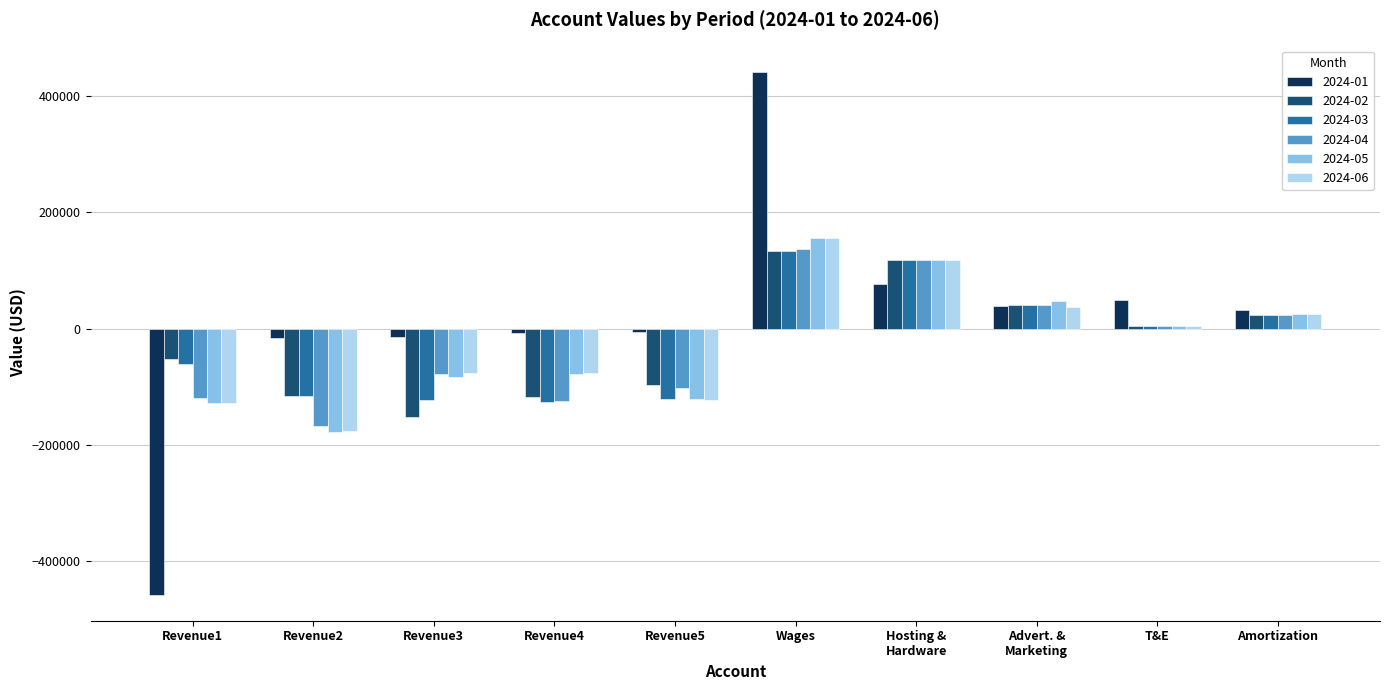

Which series has the largest range (max minus min)?

2024-01